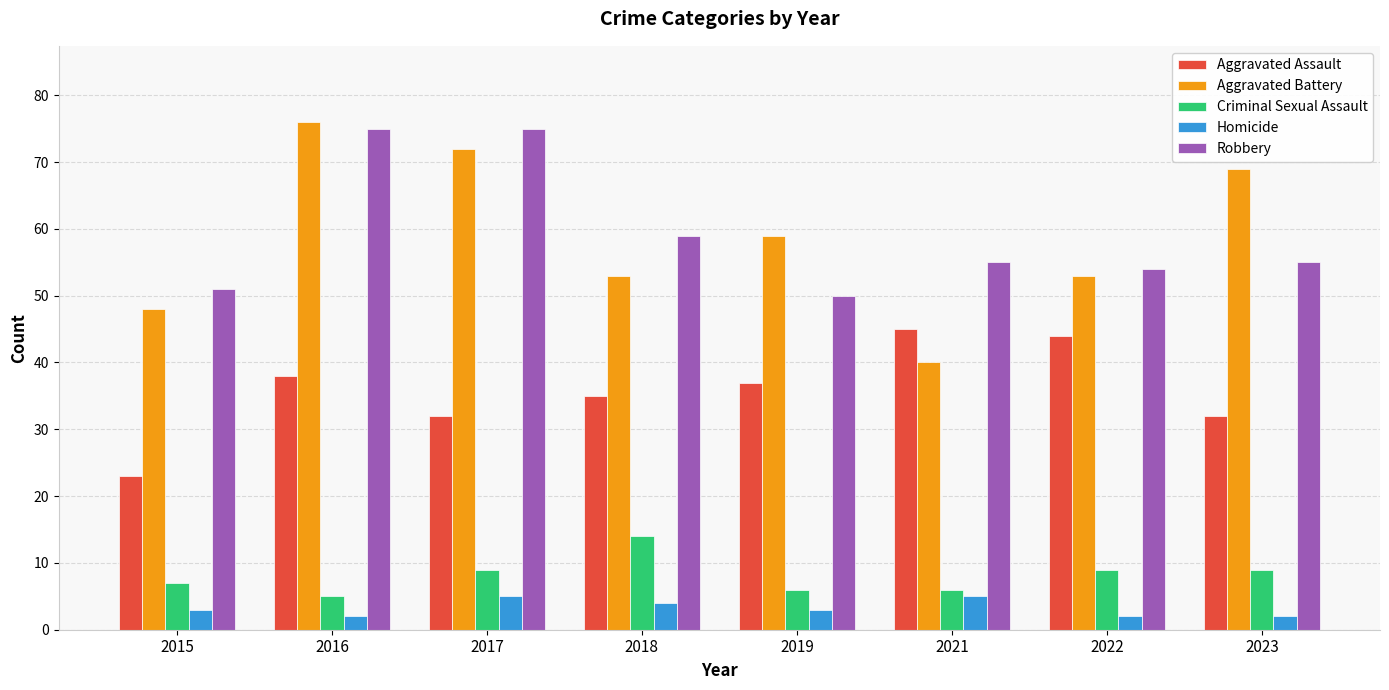

At 2017, list the series in order from smallest to largest.

Homicide, Criminal Sexual Assault, Aggravated Assault, Aggravated Battery, Robbery